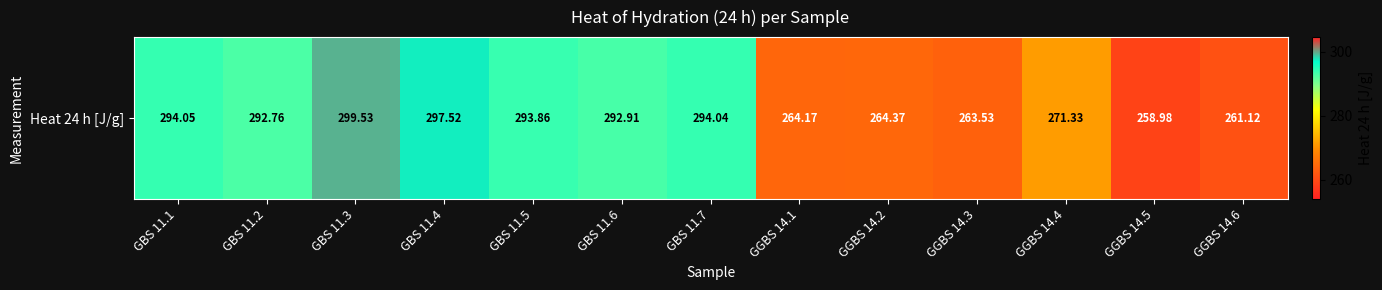

What is the average value?

280.6